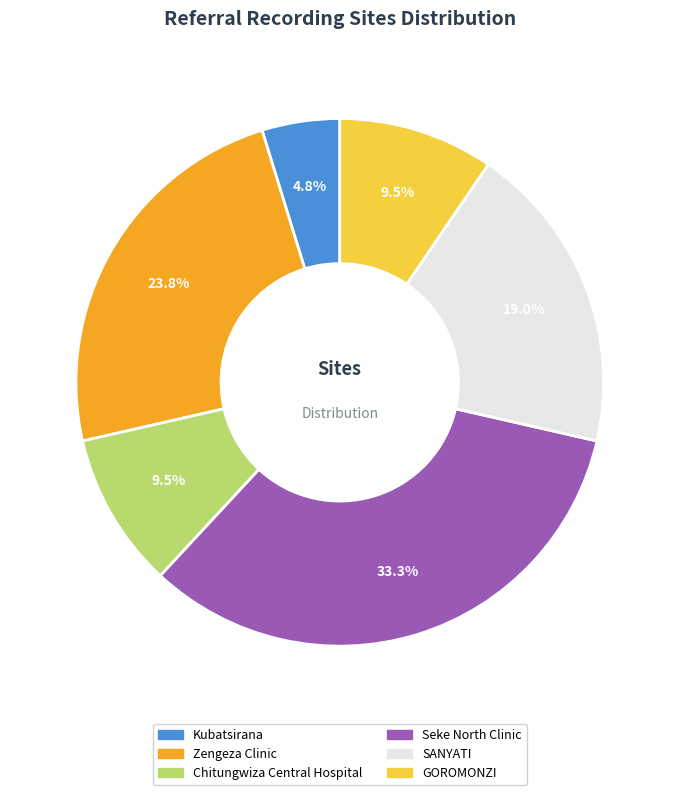

Which slice is the smallest?

Kubatsirana